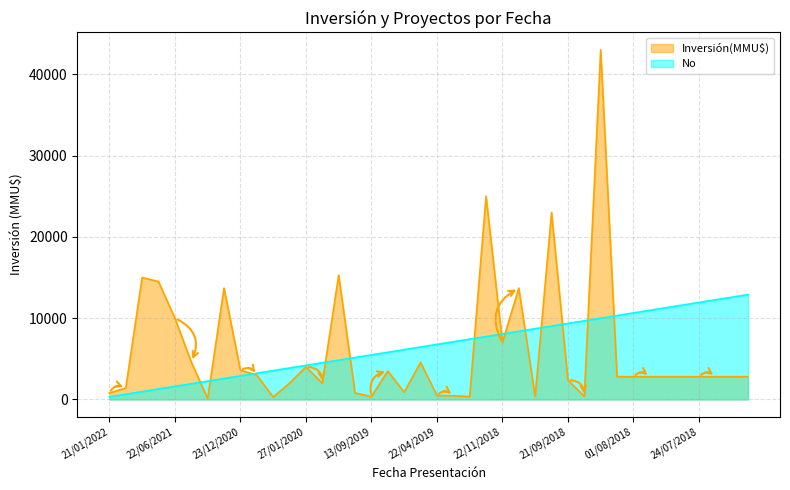

How many times do No and Inversión(MMU$) cross each other?

13